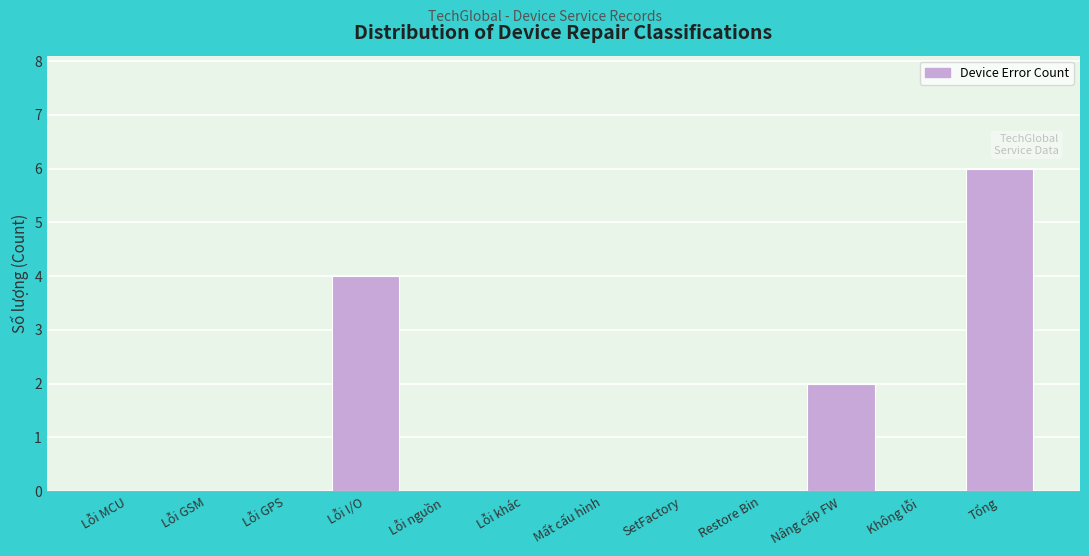

Reading left to right, transcribe all the data shown in this chart.

Lỗi MCU=0	Lỗi GSM=0	Lỗi GPS=0	Lỗi I/O=4	Lỗi nguồn=0	Lỗi khác=0	Mất cấu hình=0	SetFactory=0	Restore Bin=0	Nâng cấp FW=2	Không lỗi=0	Tổng=6